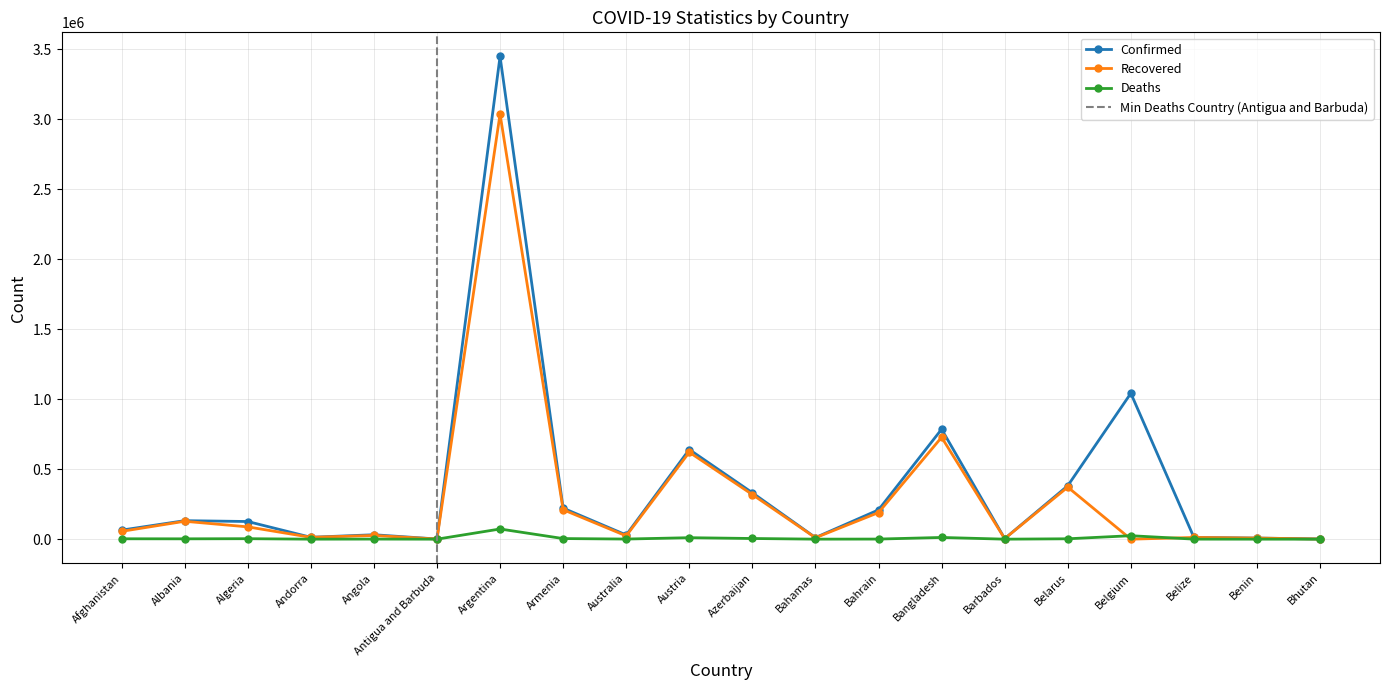

What is the label of the 8th point from the left?

Armenia